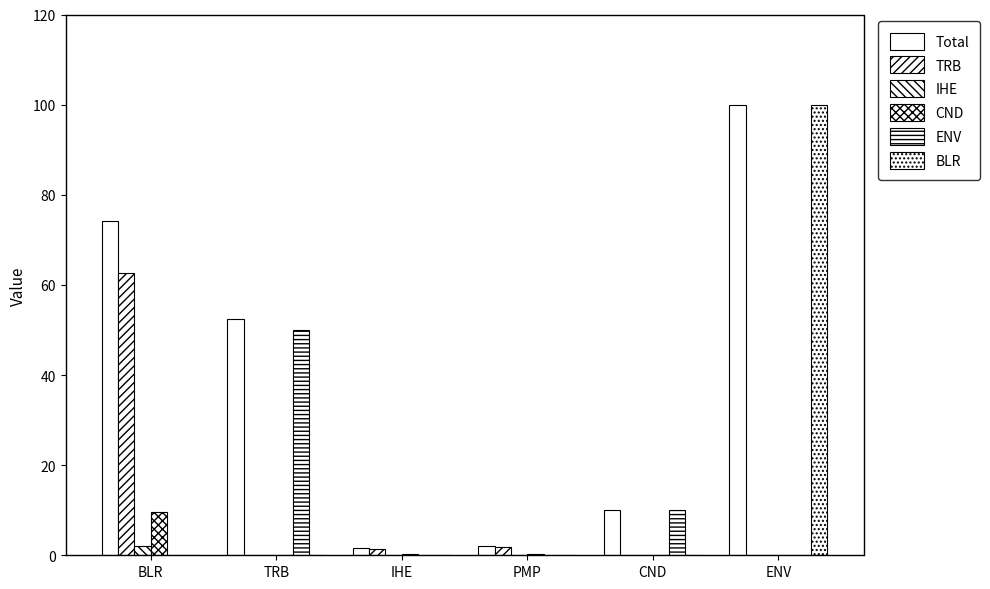

What is the label of the 3rd bar from the left?

IHE